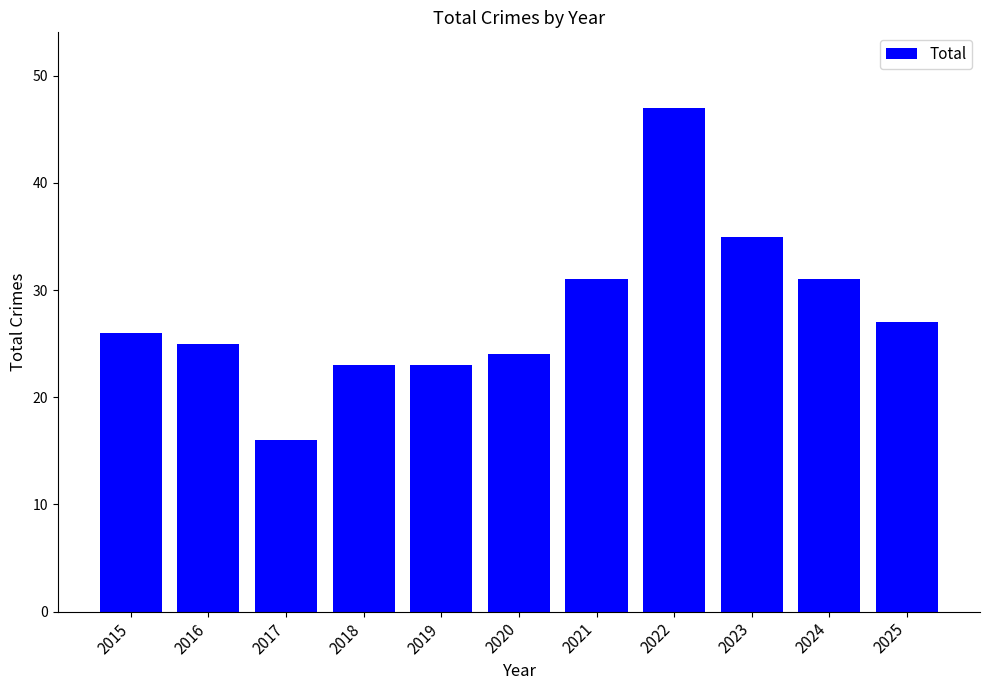

Read the value at 2024, to the nearest 10.

30